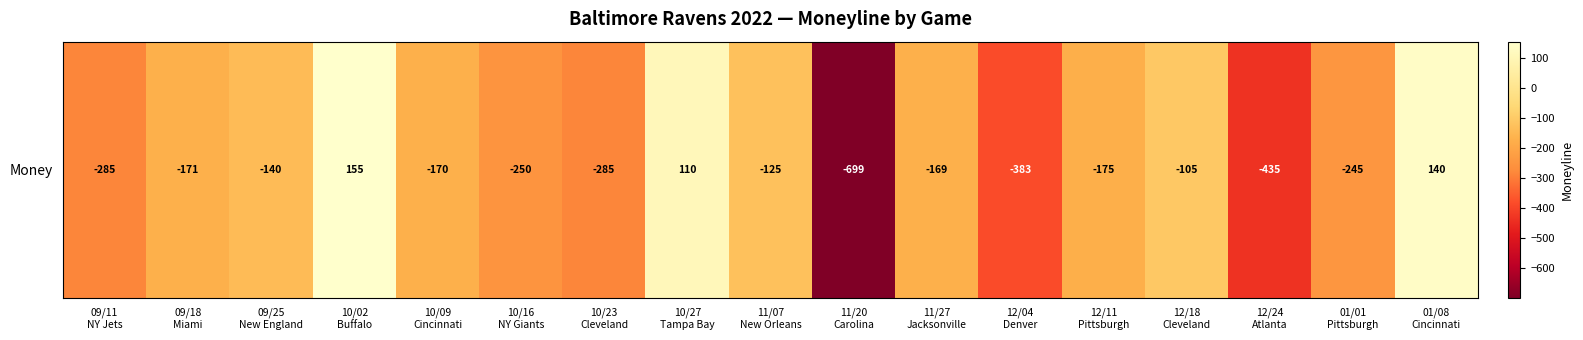

Reading left to right, extract all data points from this chart.

09/11
NY Jets=-285	09/18
Miami=-171	09/25
New England=-140	10/02
Buffalo=155	10/09
Cincinnati=-170	10/16
NY Giants=-250	10/23
Cleveland=-285	10/27
Tampa Bay=110	11/07
New Orleans=-125	11/20
Carolina=-699	11/27
Jacksonville=-169	12/04
Denver=-383	12/11
Pittsburgh=-175	12/18
Cleveland=-105	12/24
Atlanta=-435	01/01
Pittsburgh=-245	01/08
Cincinnati=140